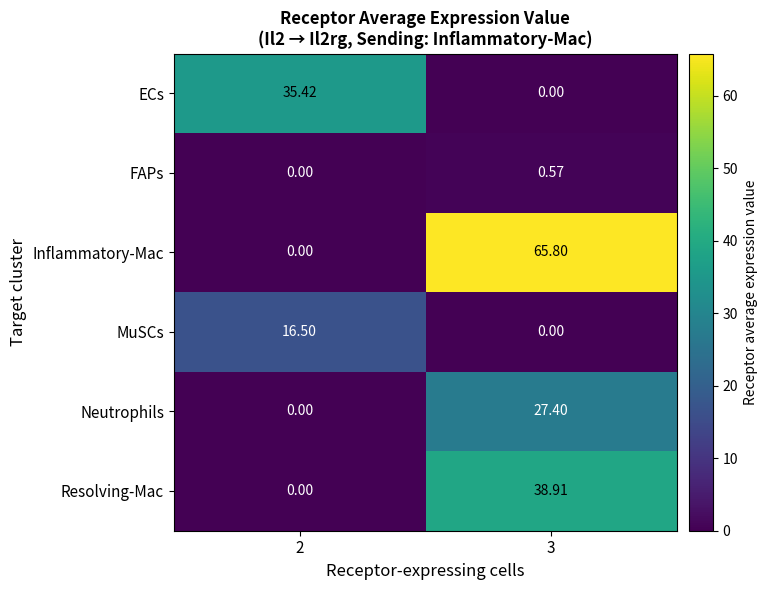

Which series has the largest total across all categories?

Inflammatory-Mac